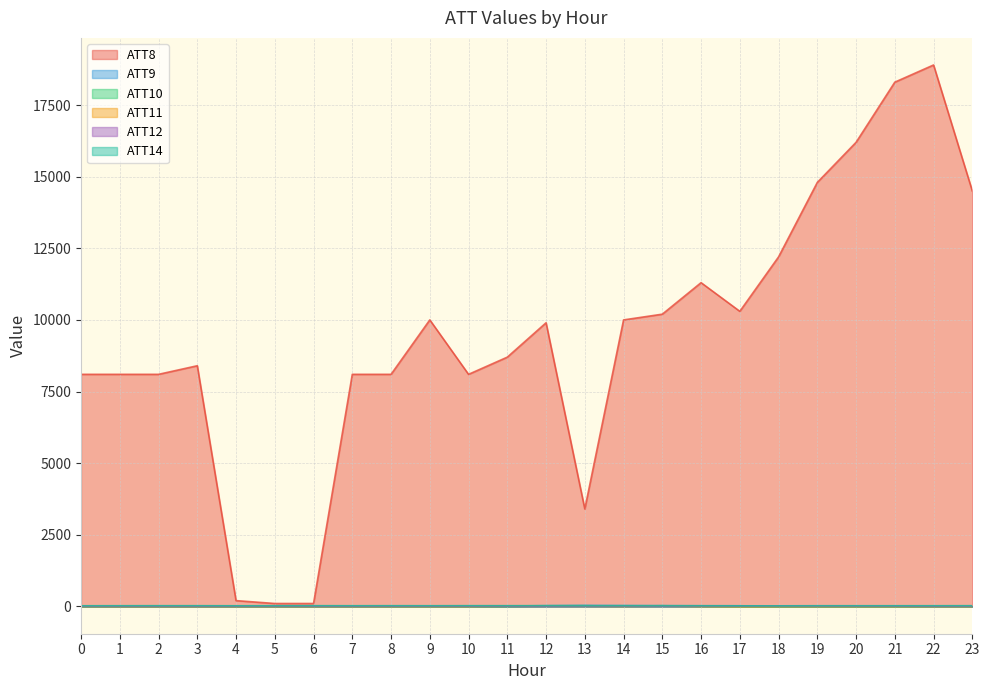

At which label does ATT8 first exceed 9900?

9